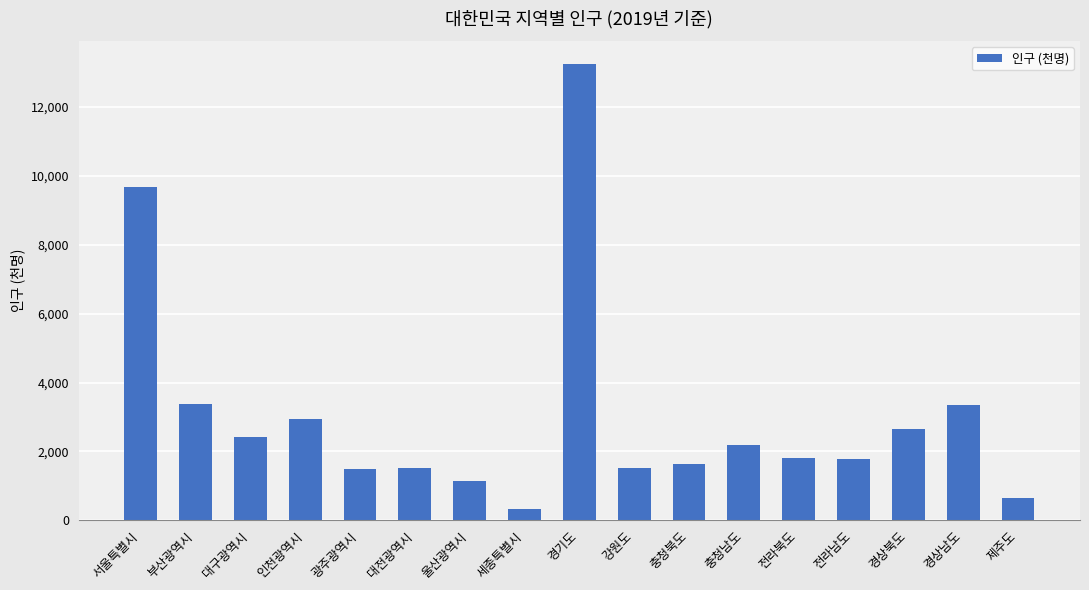

What is the value of the 10th bar from the left?

1517